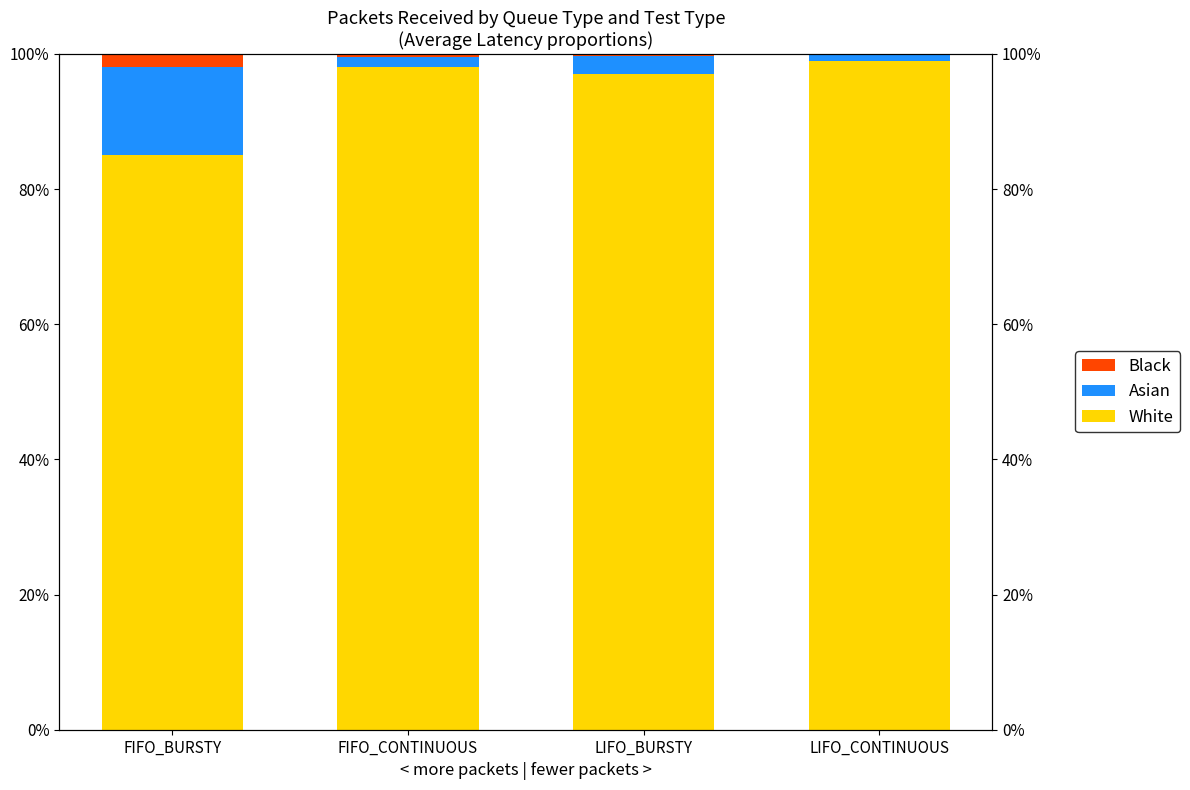

Which series has the widest spread of values?

White